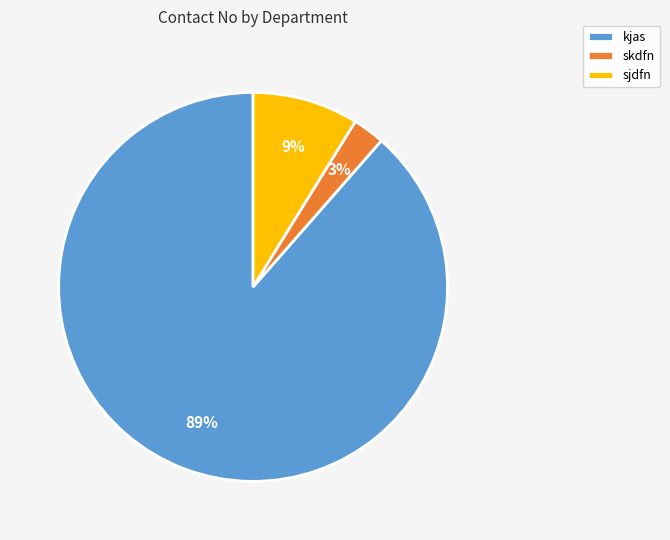

To the nearest percent, what percentage of the pie is skdfn?

3%